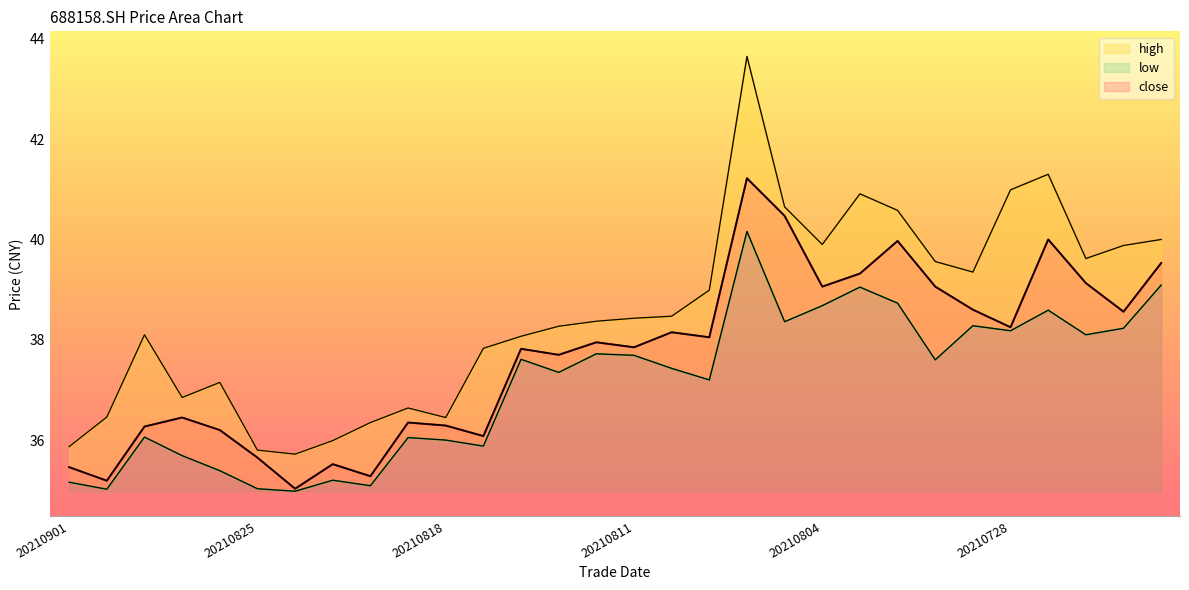

True or false: high and low cross at least once.

False